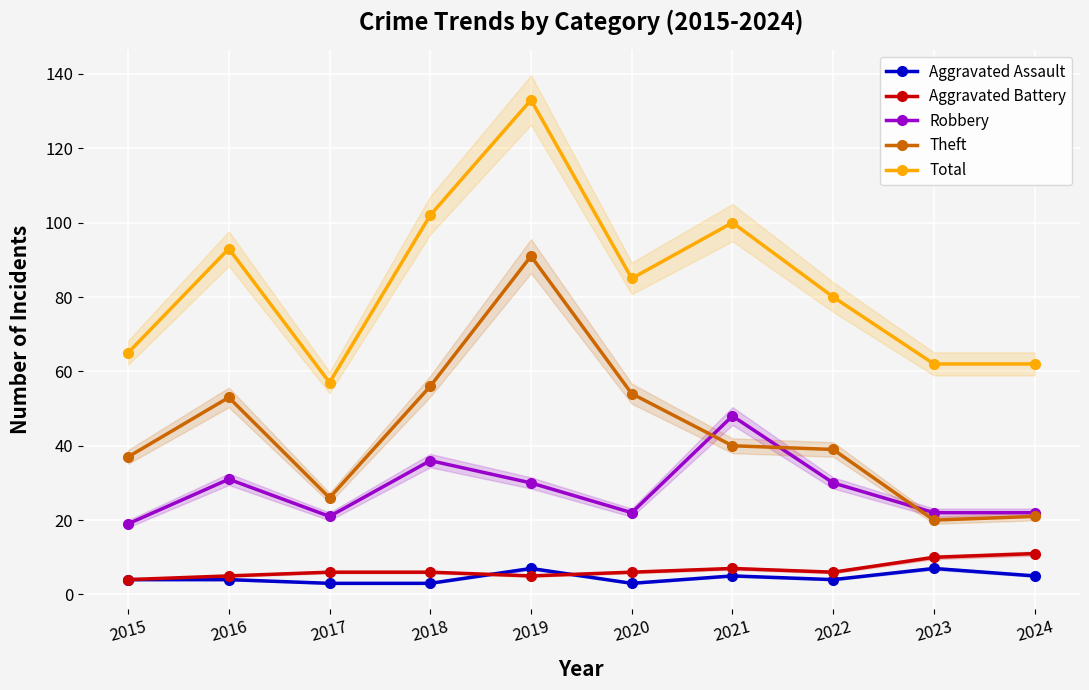

Reading left to right, transcribe all the data shown in this chart.

Aggravated Assault: 2015=4	2016=4	2017=3	2018=3	2019=7	2020=3	2021=5	2022=4	2023=7	2024=5
Aggravated Battery: 2015=4	2016=5	2017=6	2018=6	2019=5	2020=6	2021=7	2022=6	2023=10	2024=11
Robbery: 2015=19	2016=31	2017=21	2018=36	2019=30	2020=22	2021=48	2022=30	2023=22	2024=22
Theft: 2015=37	2016=53	2017=26	2018=56	2019=91	2020=54	2021=40	2022=39	2023=20	2024=21
Total: 2015=65	2016=93	2017=57	2018=102	2019=133	2020=85	2021=100	2022=80	2023=62	2024=62